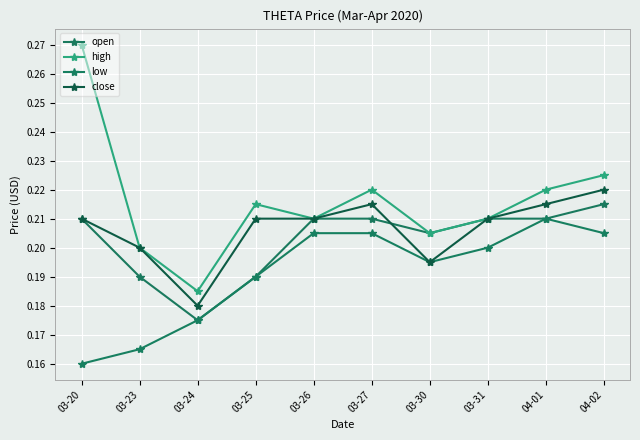

Is the value of high at 04-02 greater than the value of open at 03-27?

Yes